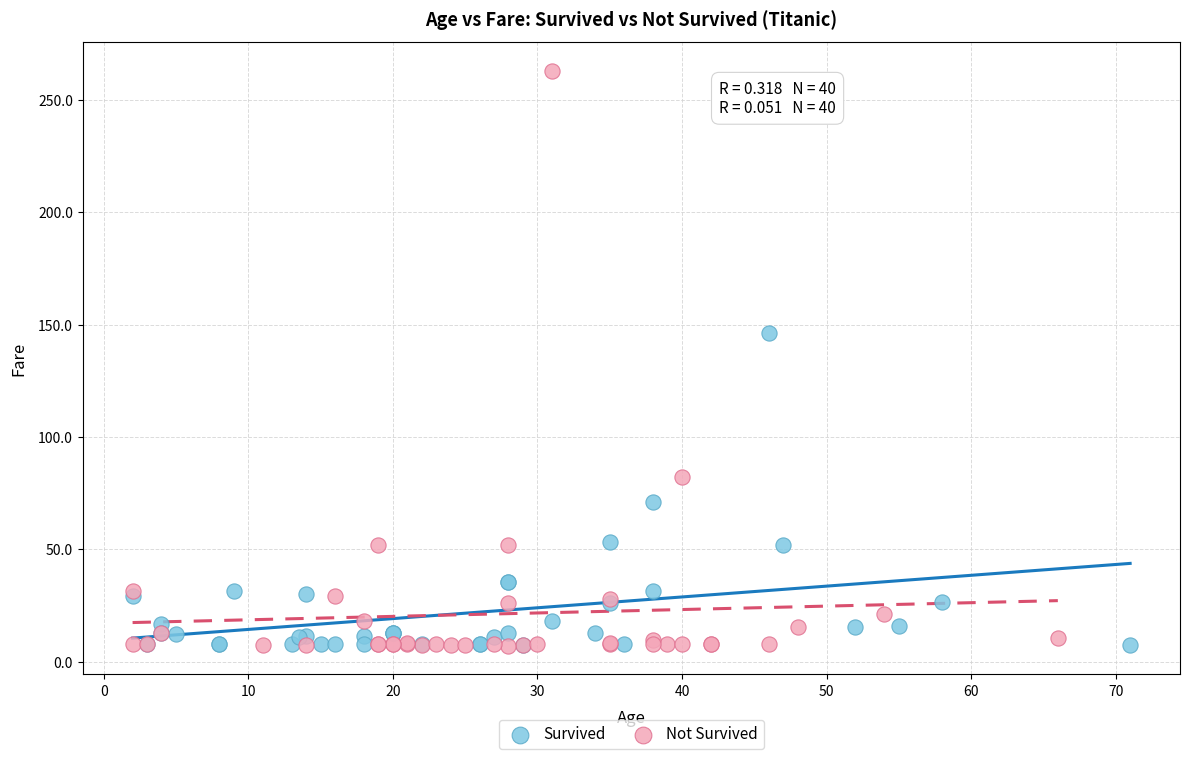

Which series has the largest Y range (max minus min)?

Not Survived